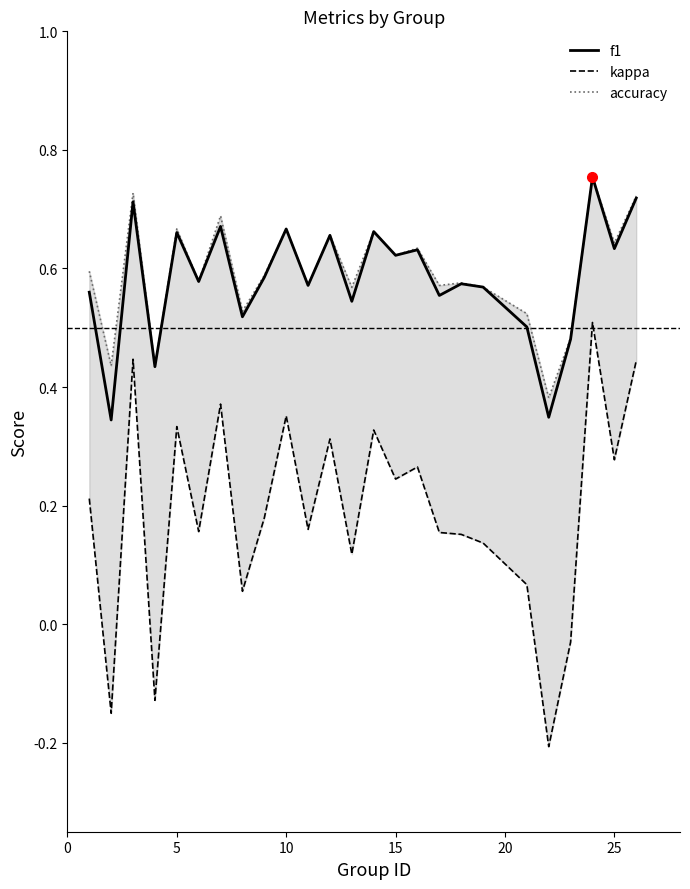

True or false: accuracy has a value of 1.3 at 22.

False